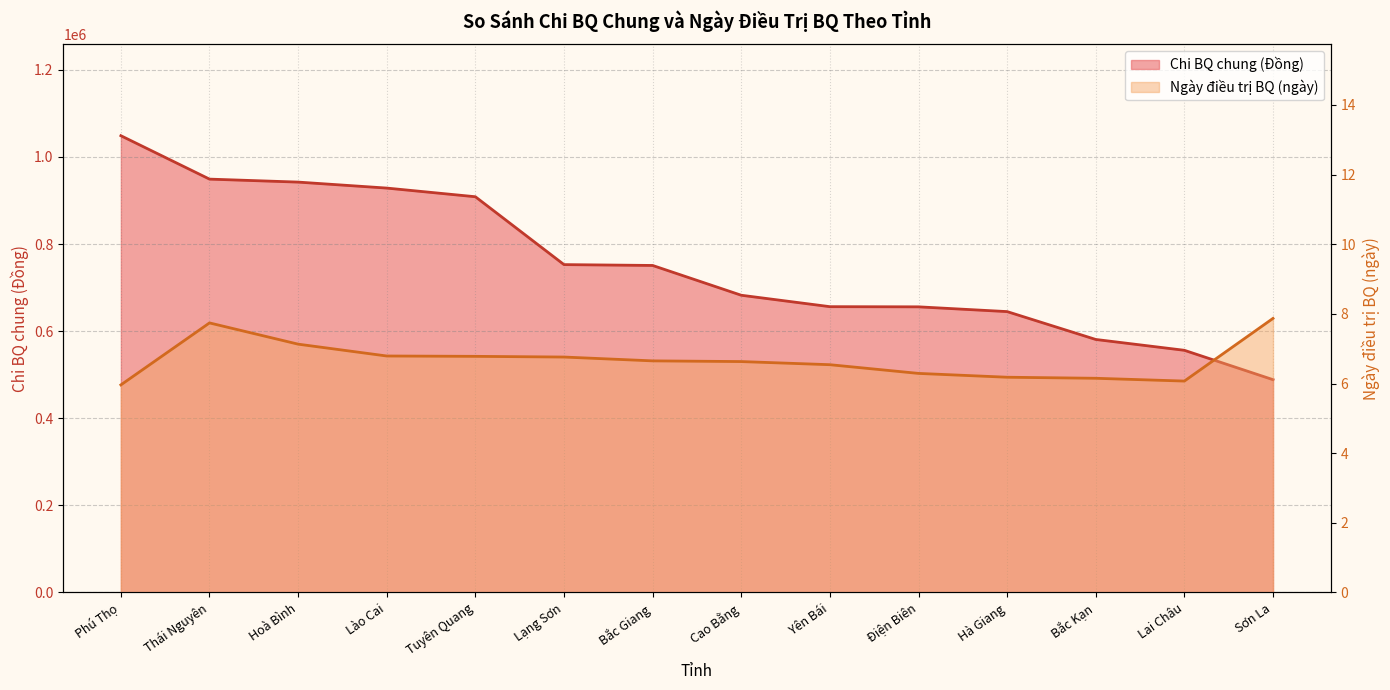

Which series has the largest total across all categories?

Chi BQ chung (Đồng)